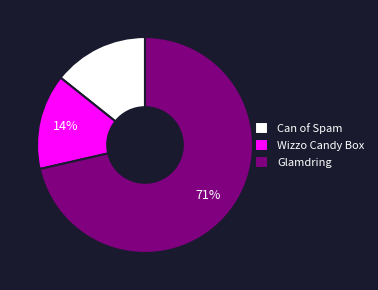

To the nearest percent, what is the average slice percentage?

33%